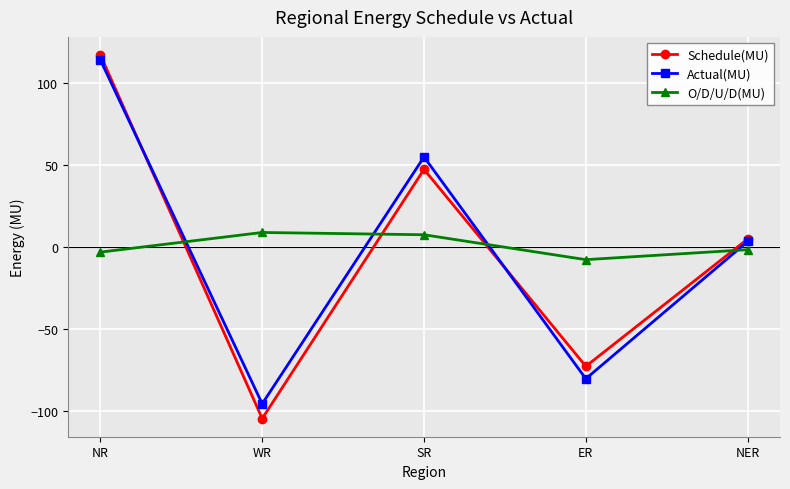

What is the label of the 2nd point from the right?

ER